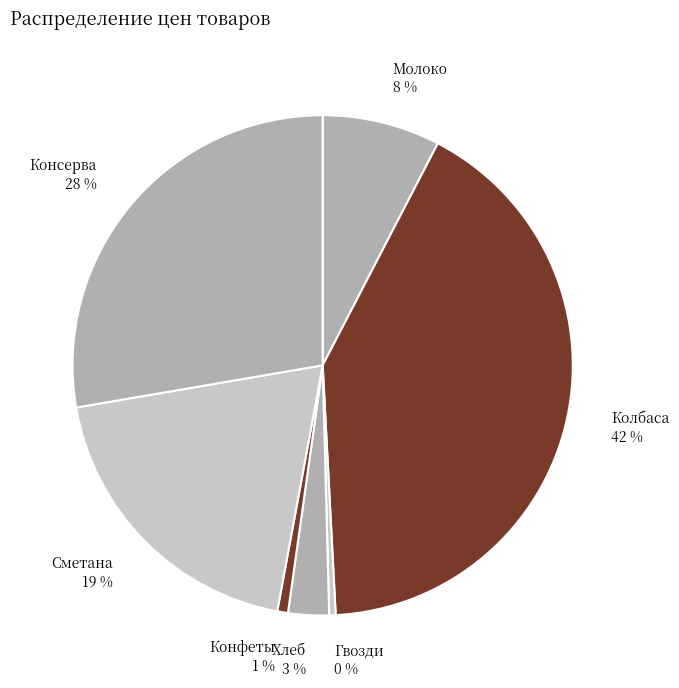

Approximately how many times larger is the value at Колбаса compared to Консерва?

1.5